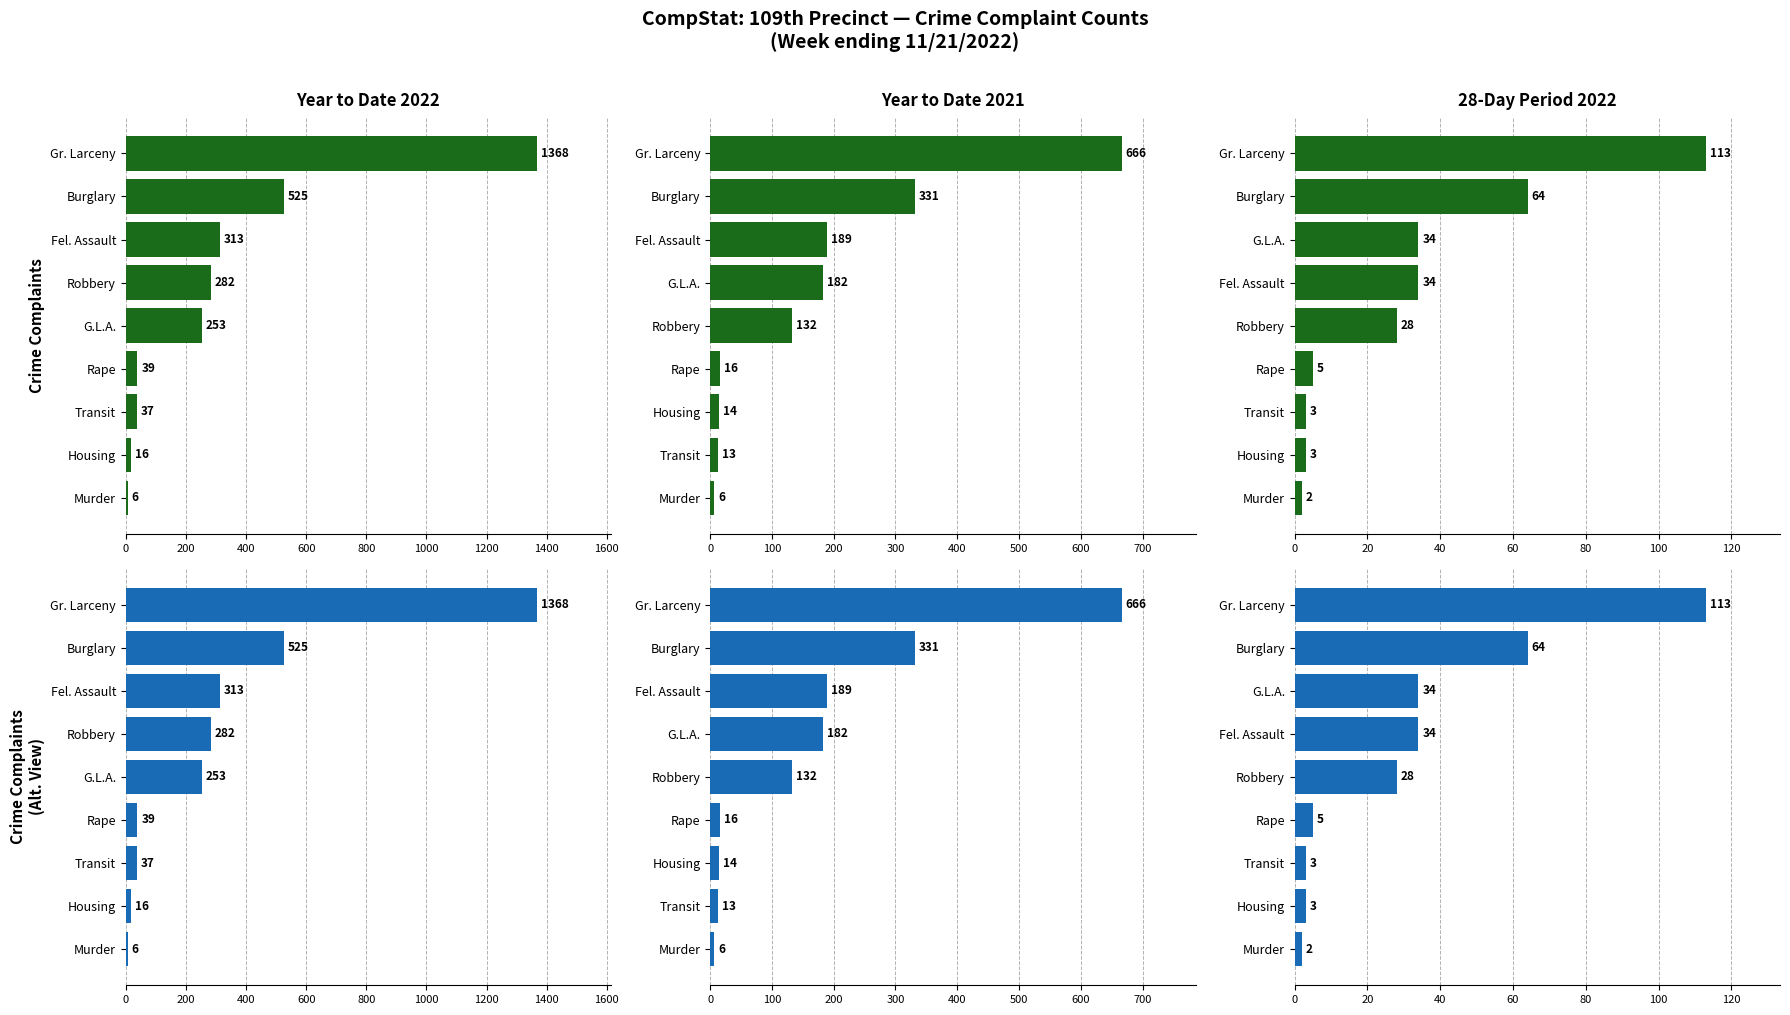

Rank the series at 400 from lowest to highest value.

28-Day Period 2022, Year to Date 2021, Year to Date 2022